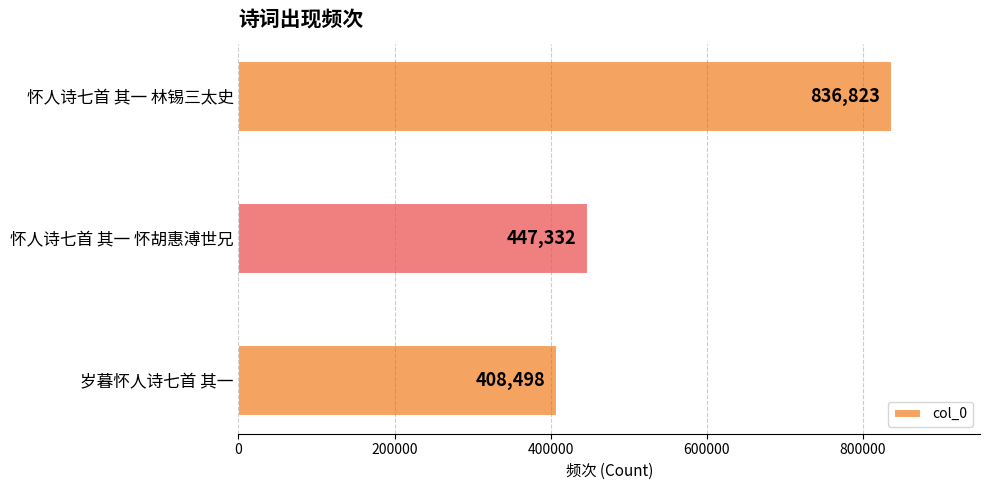

The value at 怀人诗七首 其一 林锡三太史 is 836823. True or false?

True